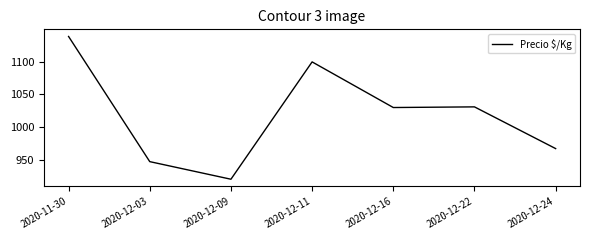

True or false: there are more than 2 points higher than both neighbors.

False